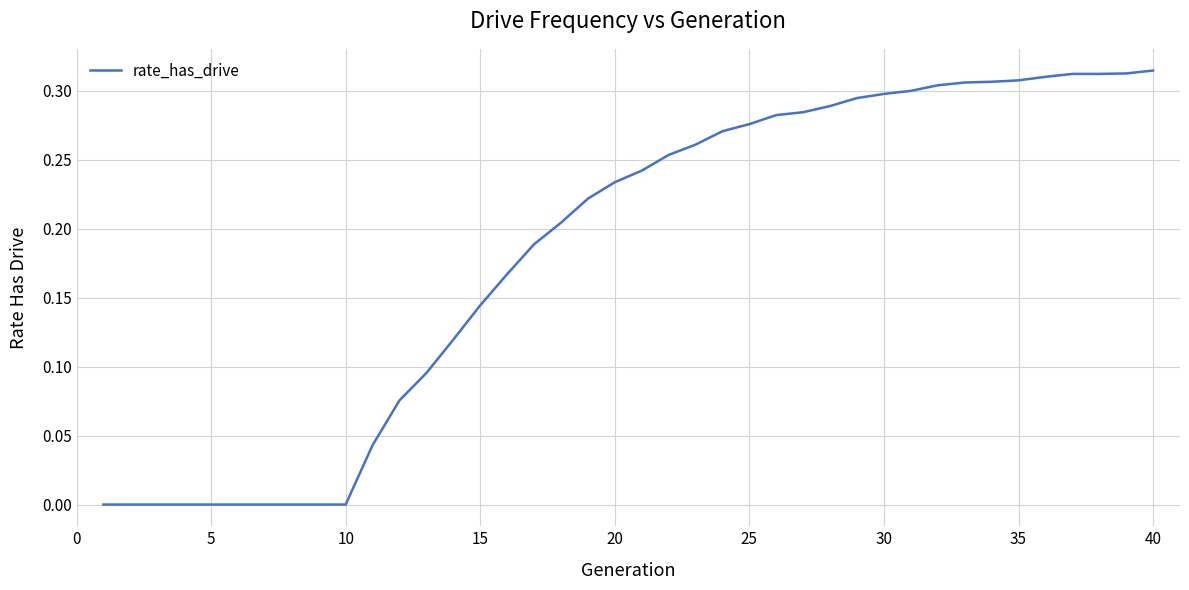

What is the difference between the maximum and minimum values?

0.3